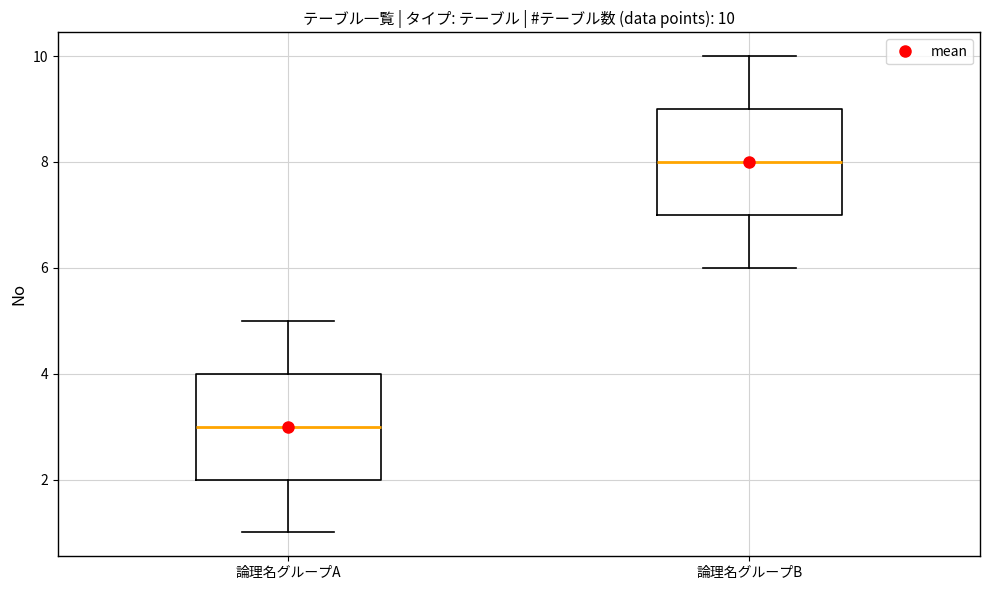

Which box has the highest median line?

論理名グループB